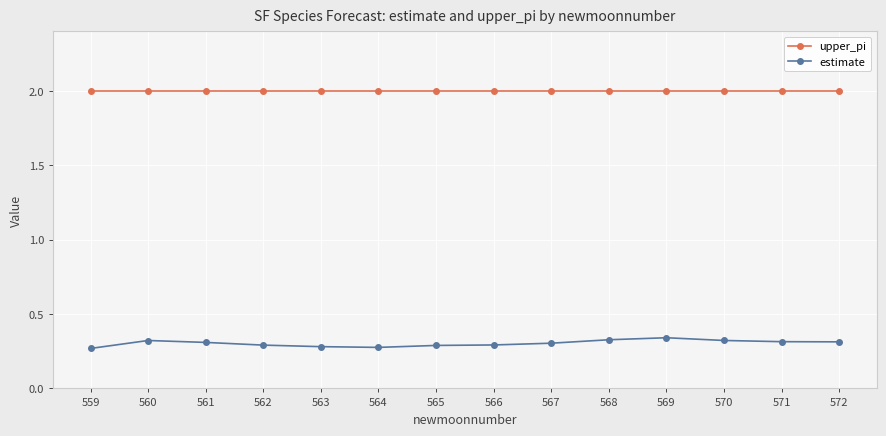

True or false: upper_pi and estimate intersect in this chart.

False